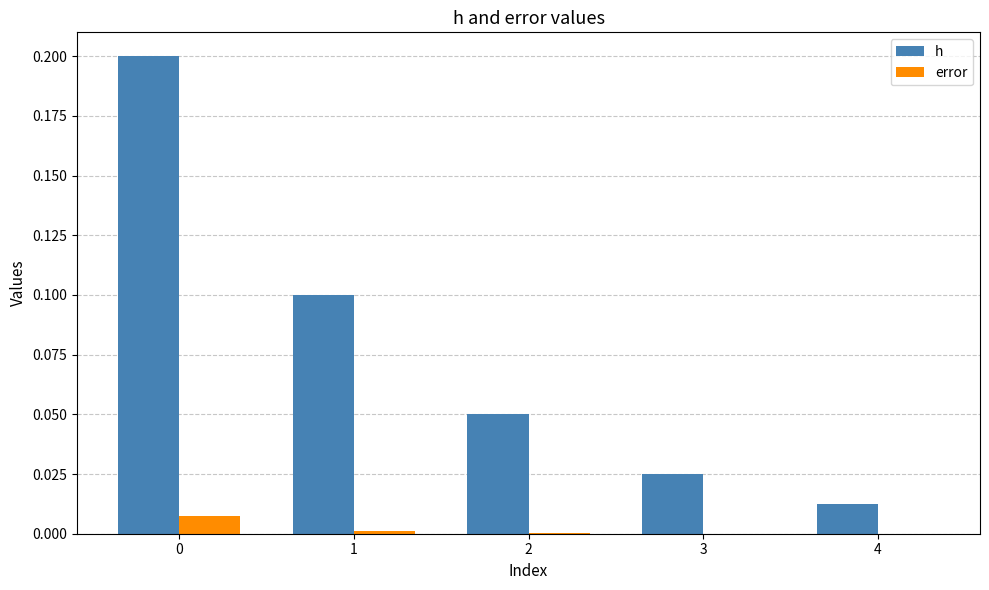

Where is h nearest to the value 0?

4